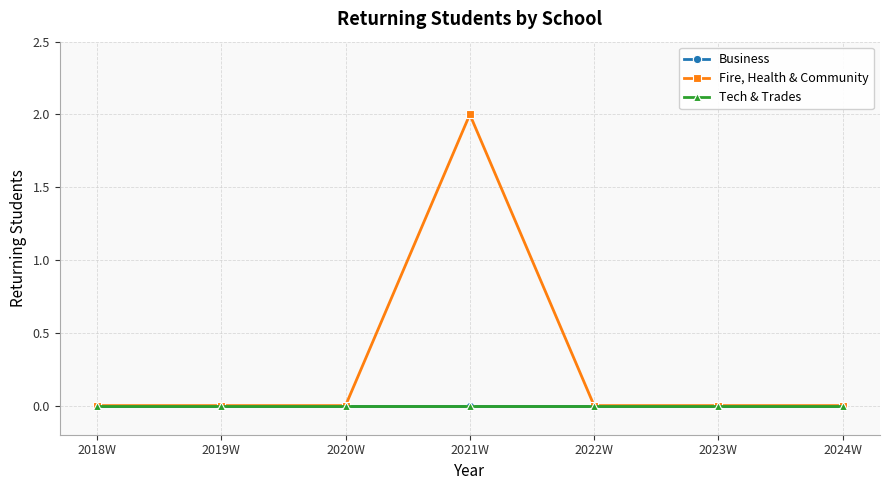

What is the difference between the maximum and second lowest values in the Fire, Health & Community series?

2